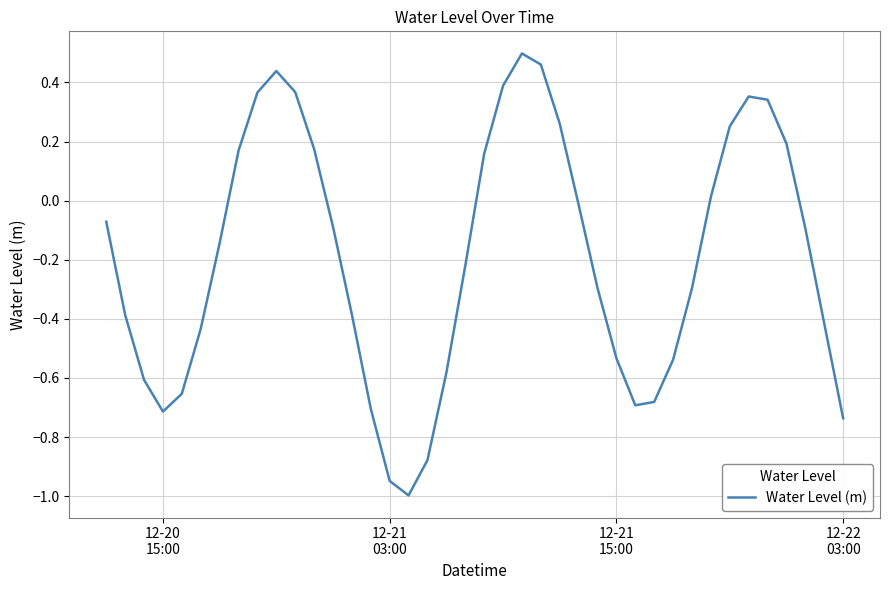

What is the smallest value displayed?

-1.0